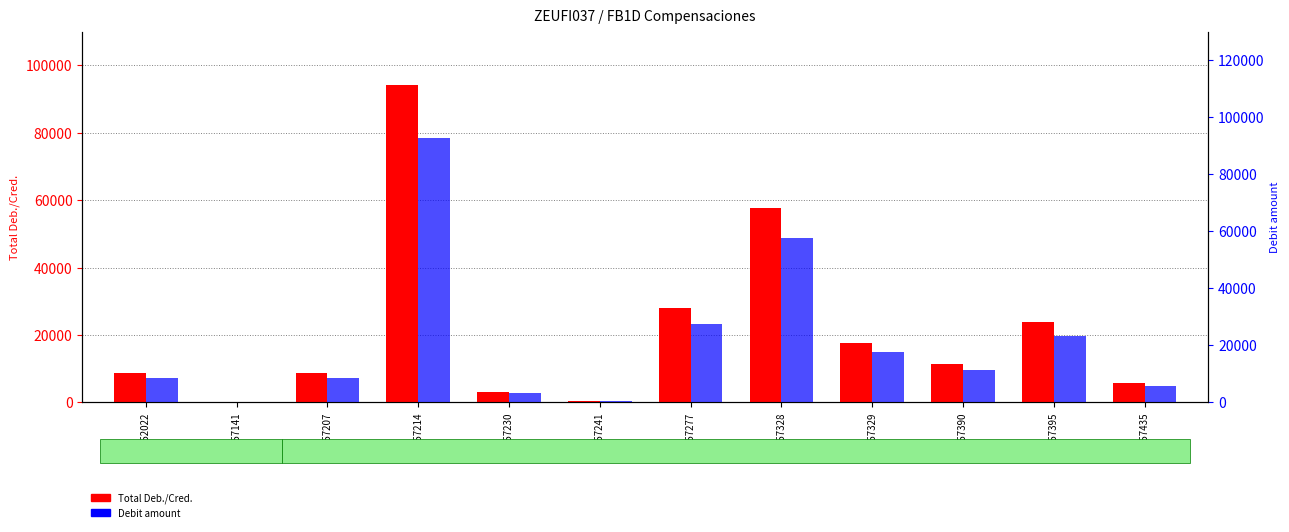

At 23052022, list the series in order from largest to smallest.

Total Deb./Cred., Debit amount